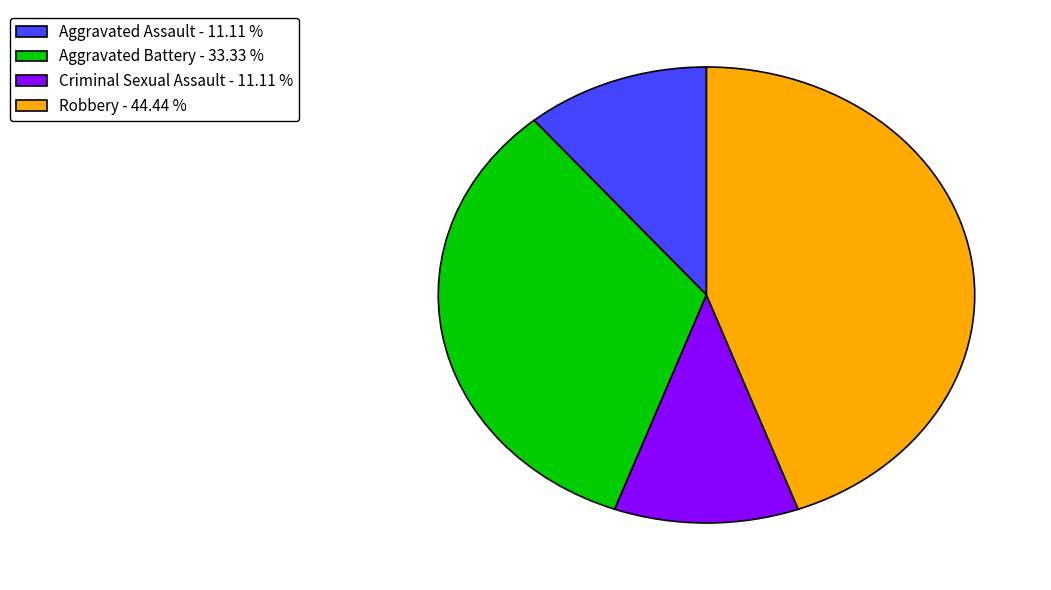

Is it true that Aggravated Battery is 33% of the pie?

True